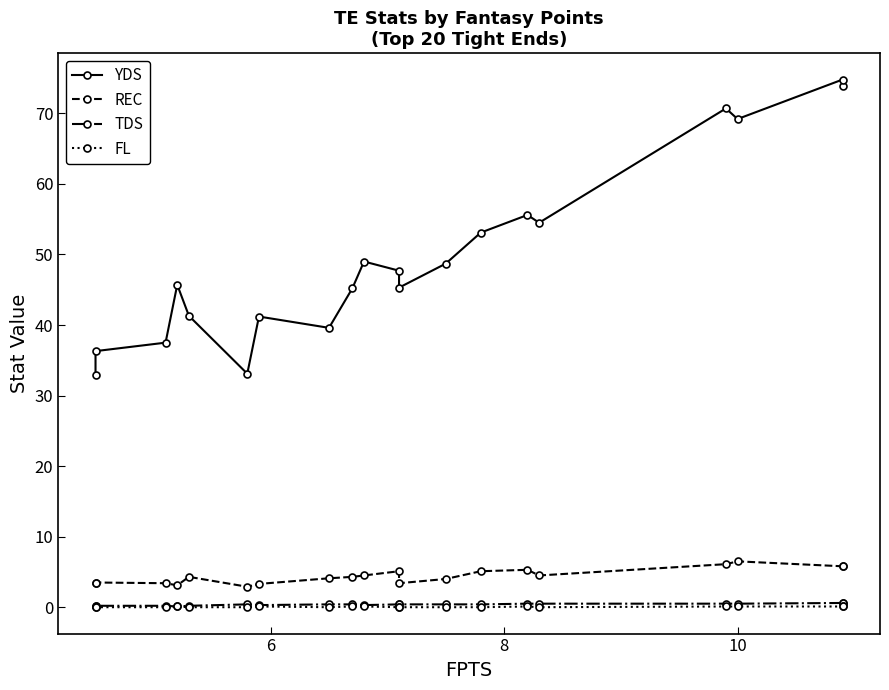

True or false: REC and YDS intersect in this chart.

False